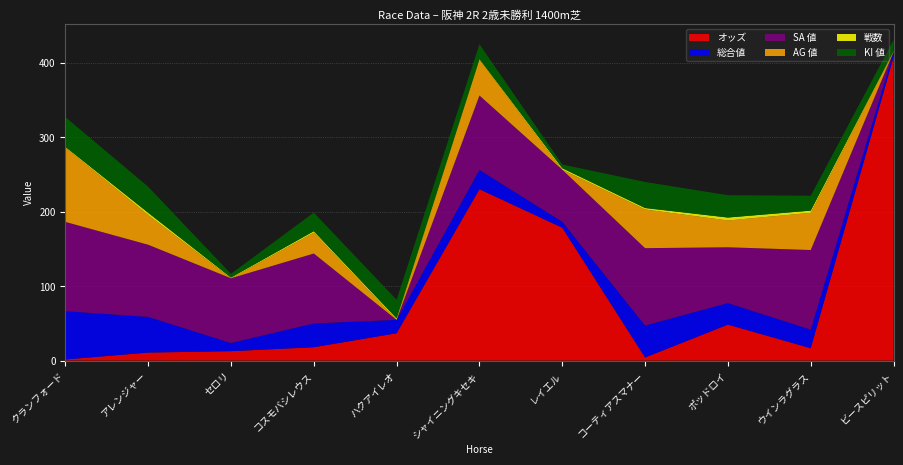

Reading right to left, transcribe all the data shown in this chart.

オッズ: 408.2	16.7	48.4	4.2	178.7	230.5	36.8	18.0	12.7	10.8	1.5
総合値: 7.0	25.0	29.0	43.0	8.0	26.0	18.0	32.0	11.0	48.0	65.0
SA 値: 0.0	107.0	75.0	104.0	70.0	100.0	0.0	94.0	87.0	97.0	120.0
AG 値: 0.0	50.0	36.0	52.0	0.0	48.0	0.0	28.0	0.0	40.0	100.0
戦数: 1.0	3.0	4.0	2.0	2.0	1.0	2.0	2.0	1.0	3.0	1.0
KI 値: 15.0	20.0	30.0	35.0	5.0	20.0	25.0	25.0	5.0	35.0	40.0